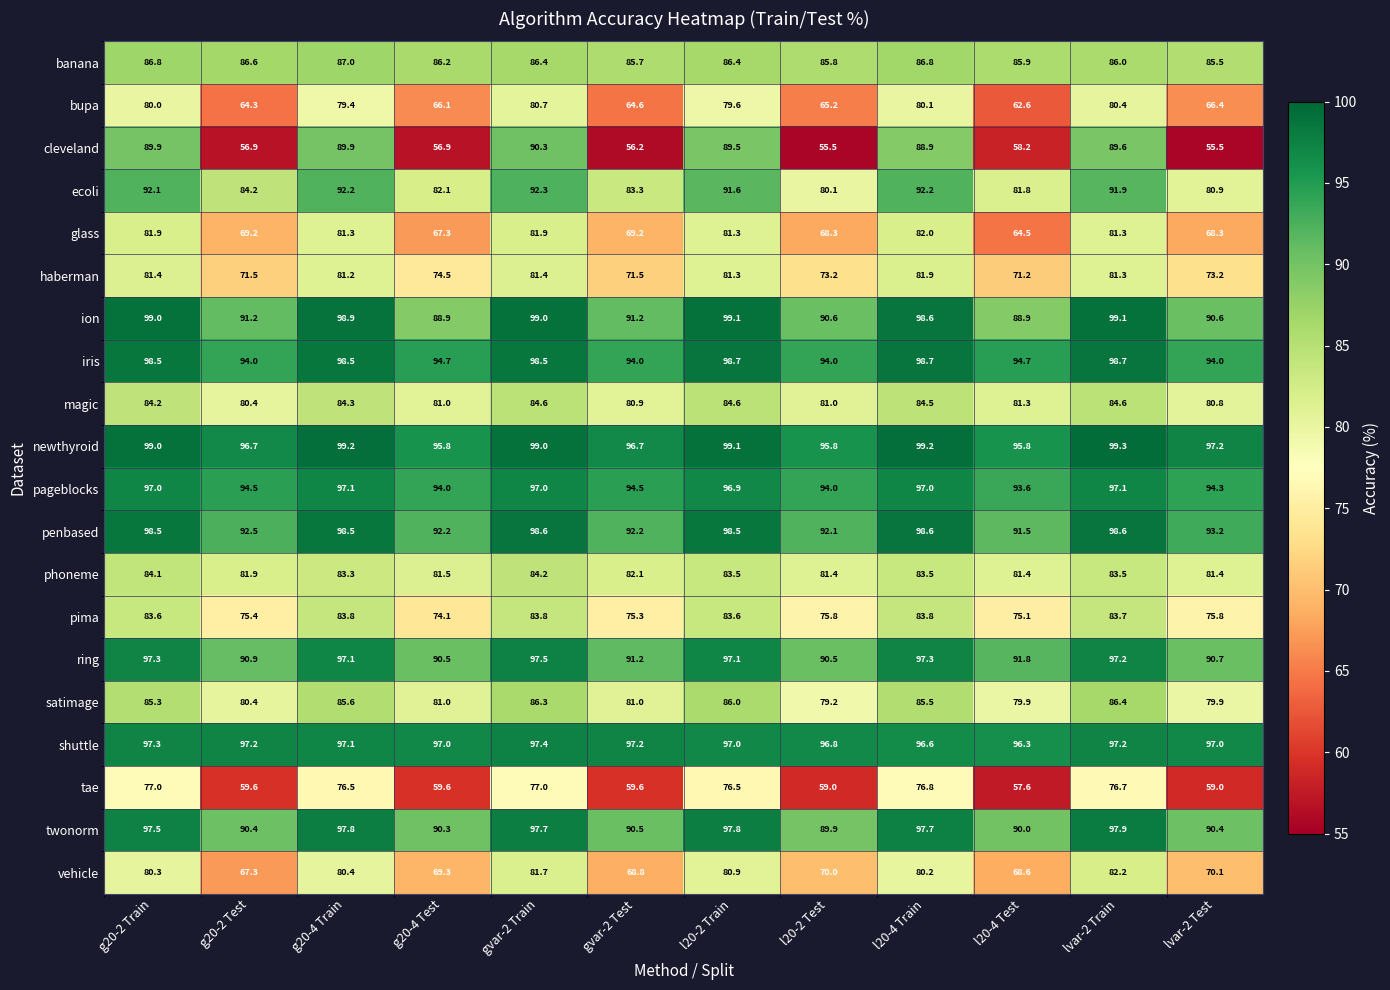

At which label does tae first exceed 76?

g20-2 Train